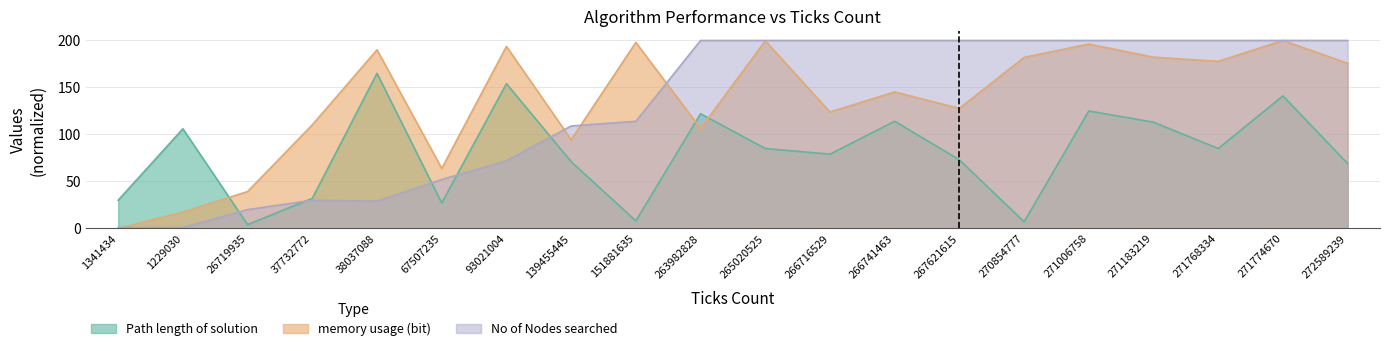

True or false: memory usage (bit) has a value of 197.9 at 151881635.

True